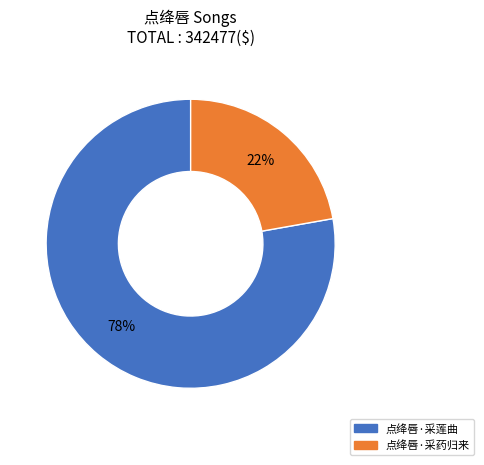

Do 点绛唇·采药归来 and 点绛唇·采莲曲 together represent more than half of the pie?

Yes